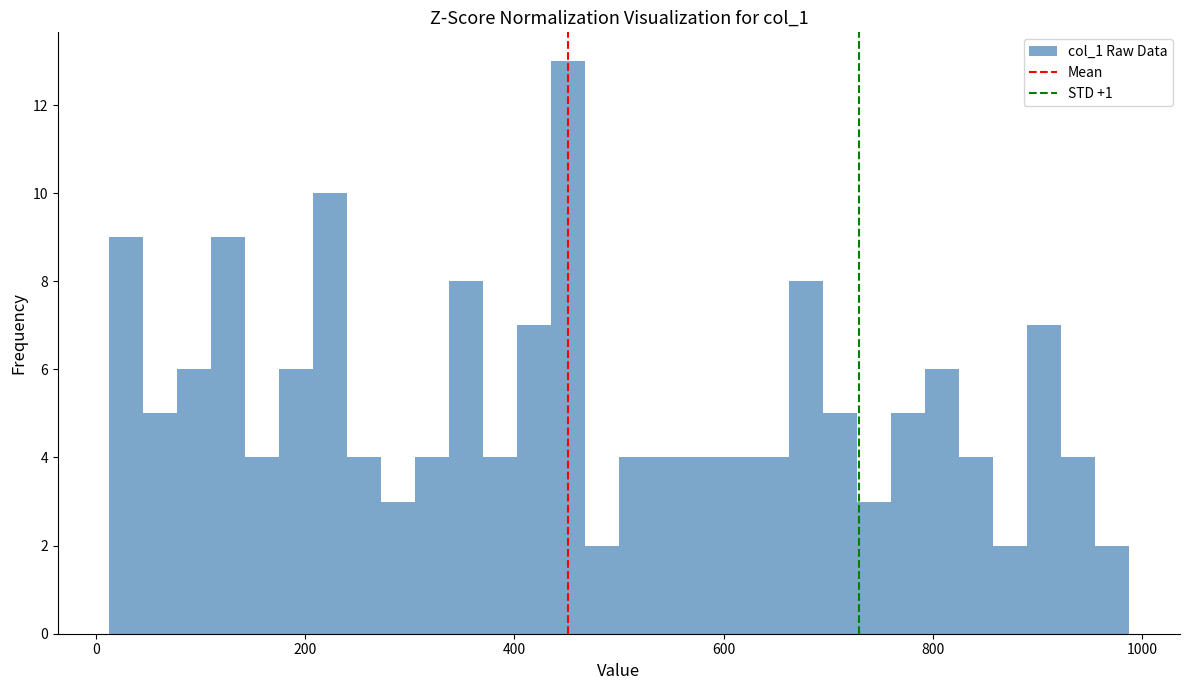

Around what value on the x-axis is the tallest bar? Give the approximate position of its centre, as read against the axis.

460